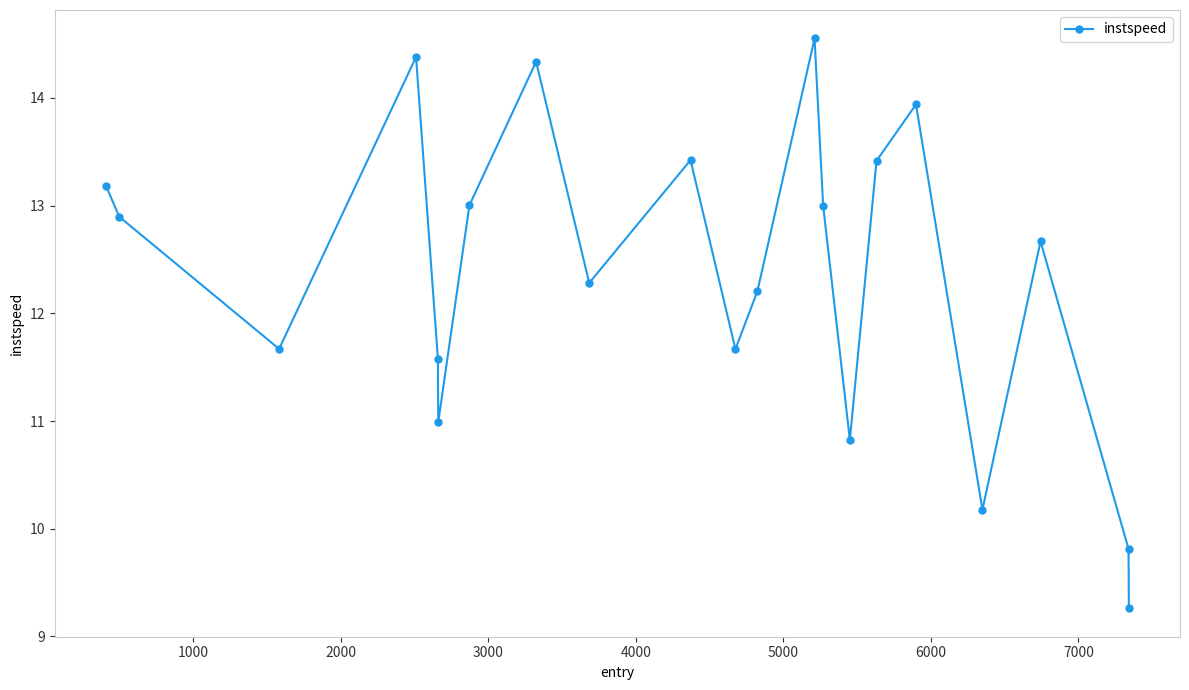

True or false: there are more than 2 points higher than both neighbors.

True